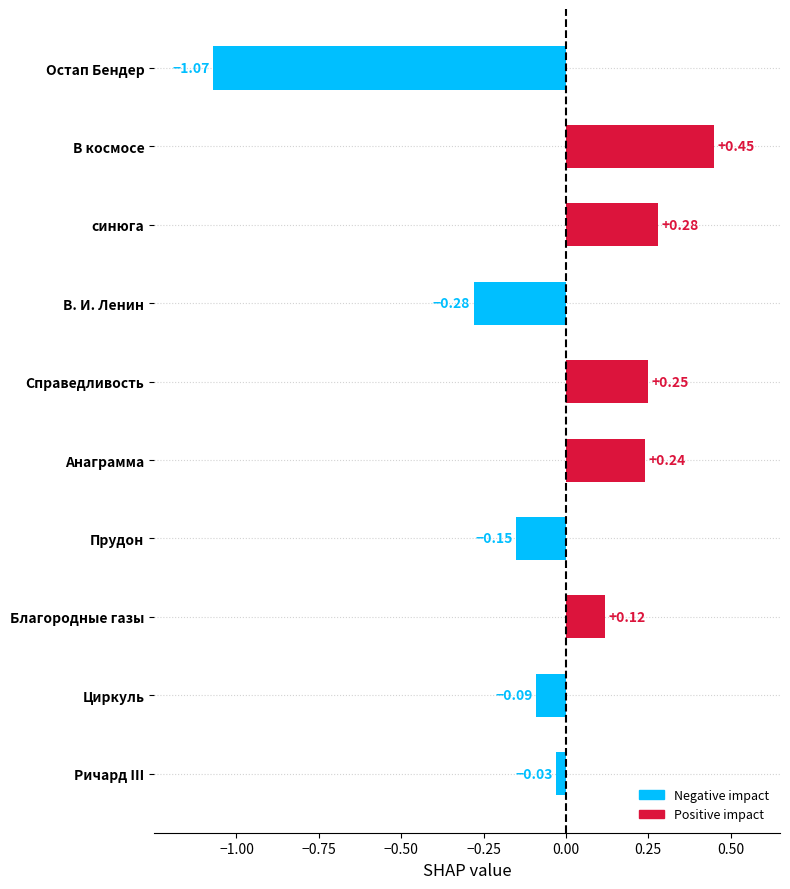

Does the chart contain any negative values?

Yes